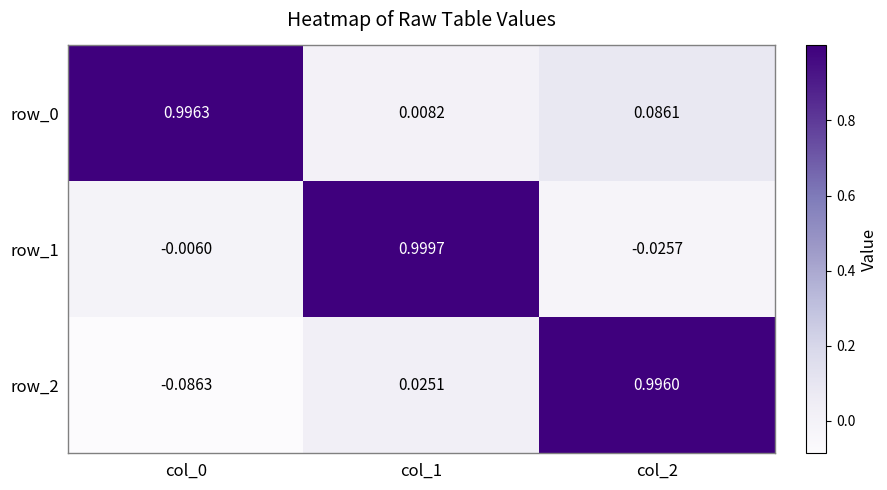

What is the difference between the maximum and second lowest values in the row_0 series?

0.9